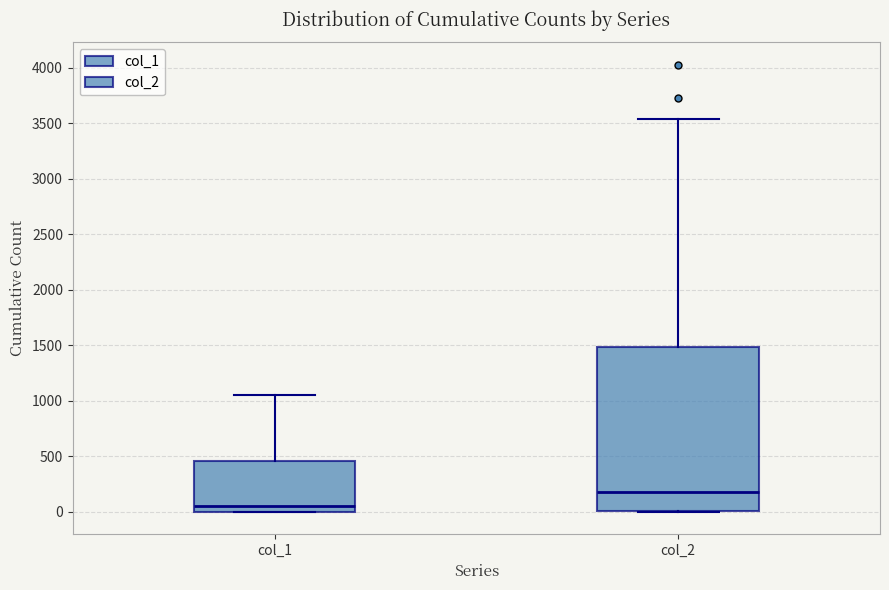

Reading left to right, transcribe this box plot: for each box, give where its median line is, the range the box spans, and where its two whiskers end, as read against the y-axis. The values are not printed on the chart, so give them approximately, as read against the axis.

col_1: median 50, box 0 to 450, whiskers 0 to 1050
col_2: median 200, box 0 to 1500, whiskers 0 to 3550